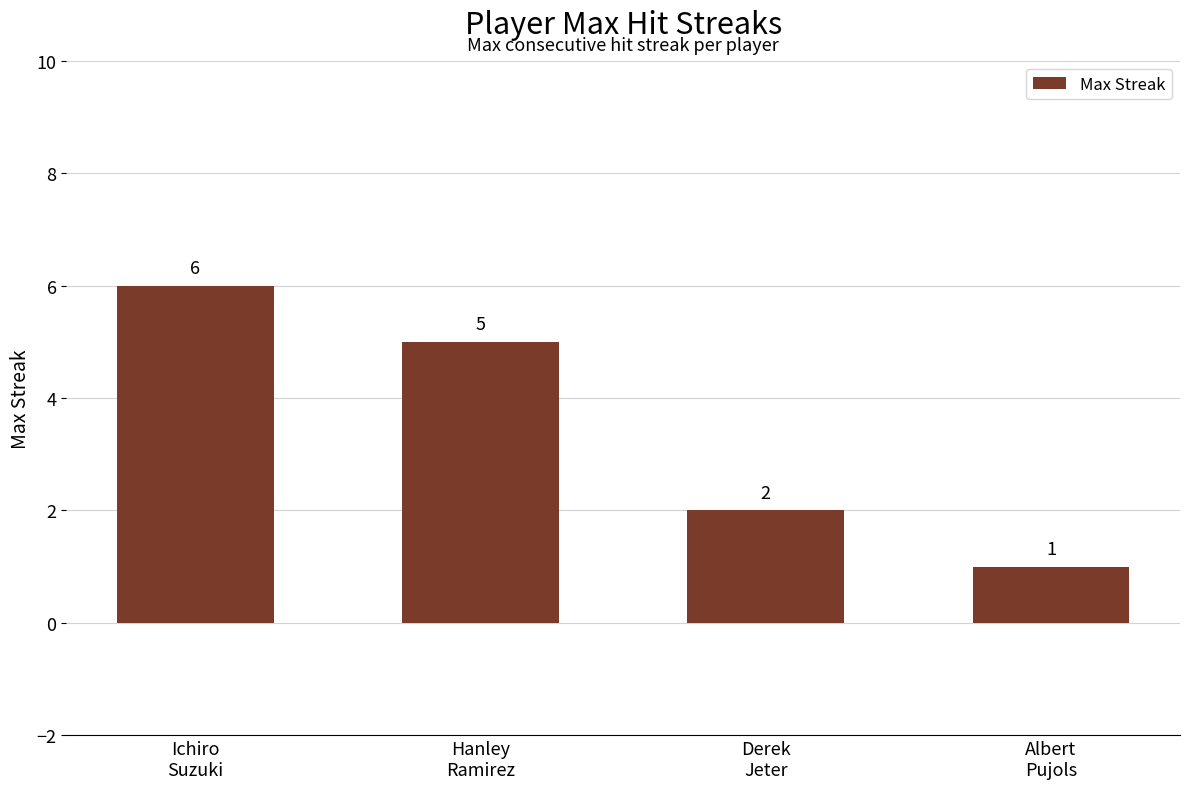

Reading left to right, list all the values displayed in this chart.

Ichiro
Suzuki=6	Hanley
Ramirez=5	Derek
Jeter=2	Albert
Pujols=1